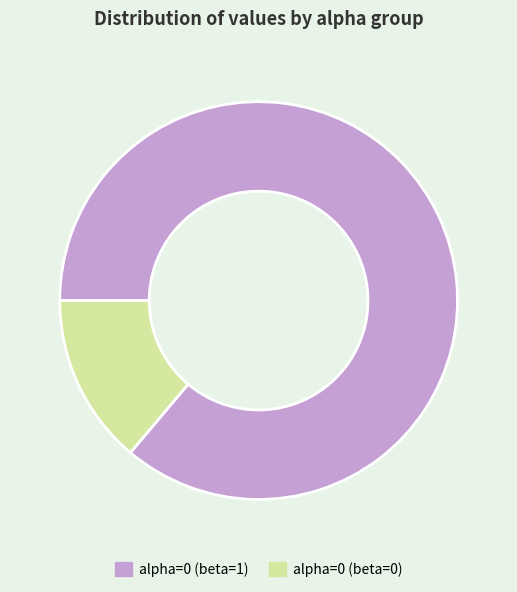

Is there any slice that represents more than half of the pie?

Yes